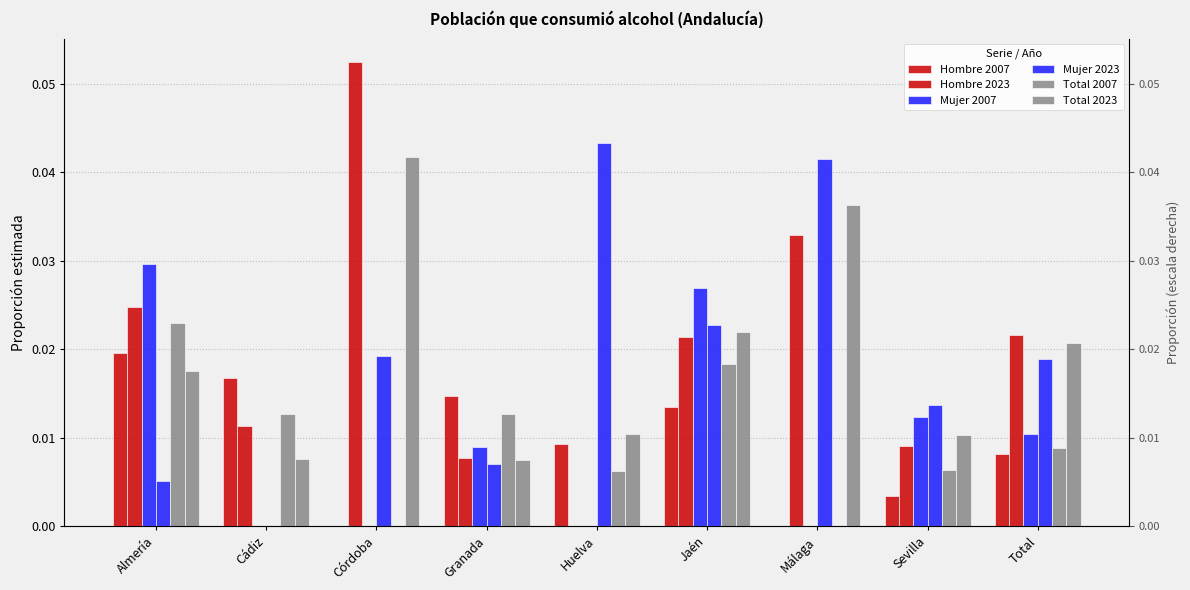

Rank the categories by Hombre 2007 value from highest to lowest.

Almería, Cádiz, Granada, Jaén, Huelva, Total, Sevilla, Córdoba, Málaga